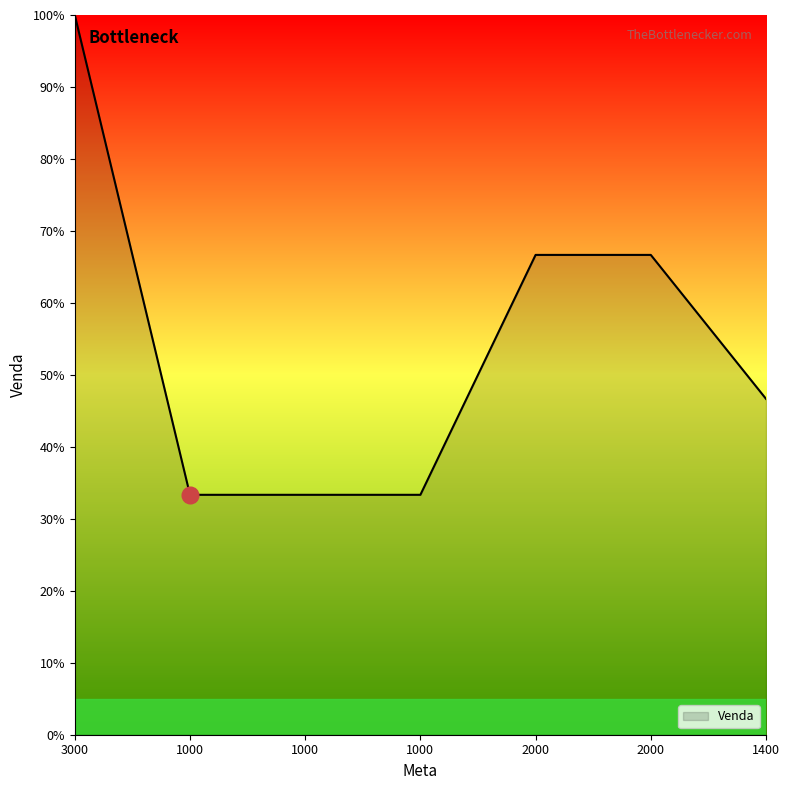

Between 2000 and 2000, which is larger?

2000